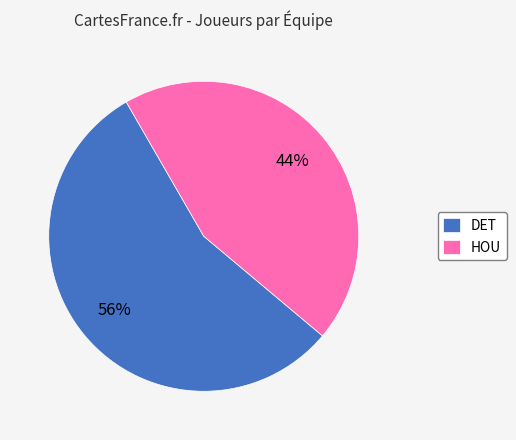

How many slices are in this pie chart?

2